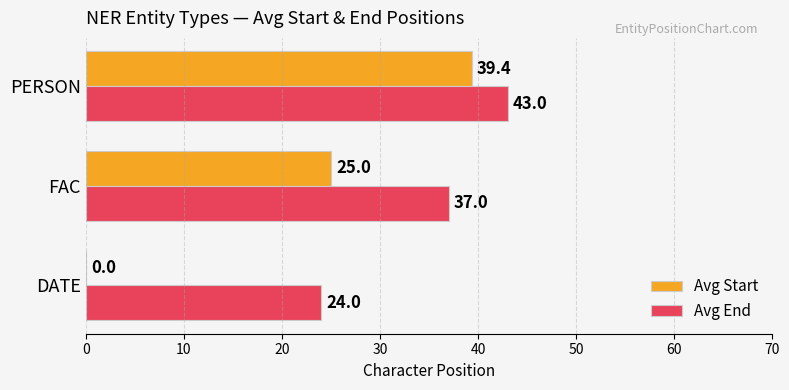

Where is Avg End nearest to the value 33?

FAC